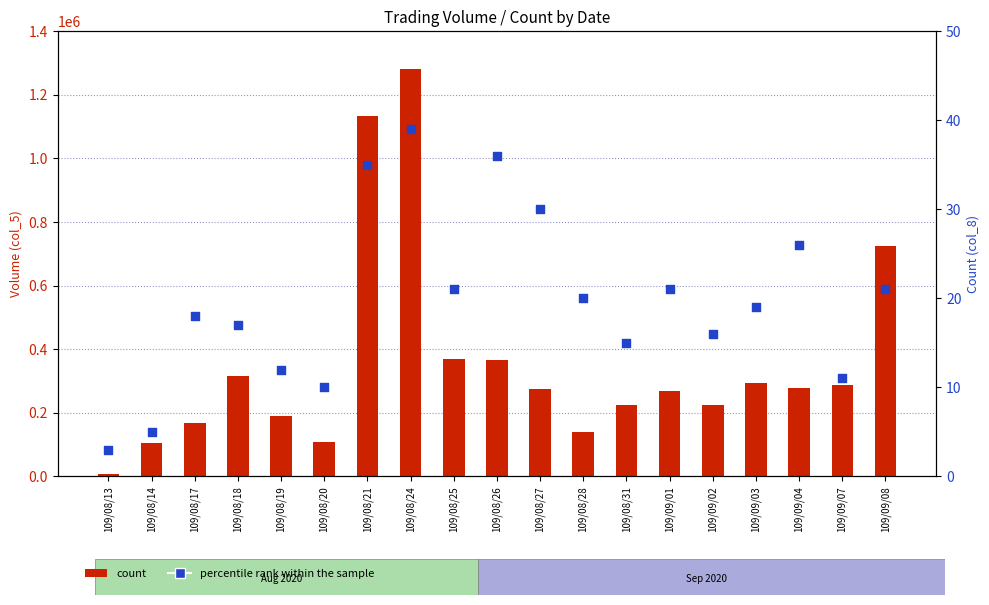

At which category is the sum across all series the highest?

109/08/24